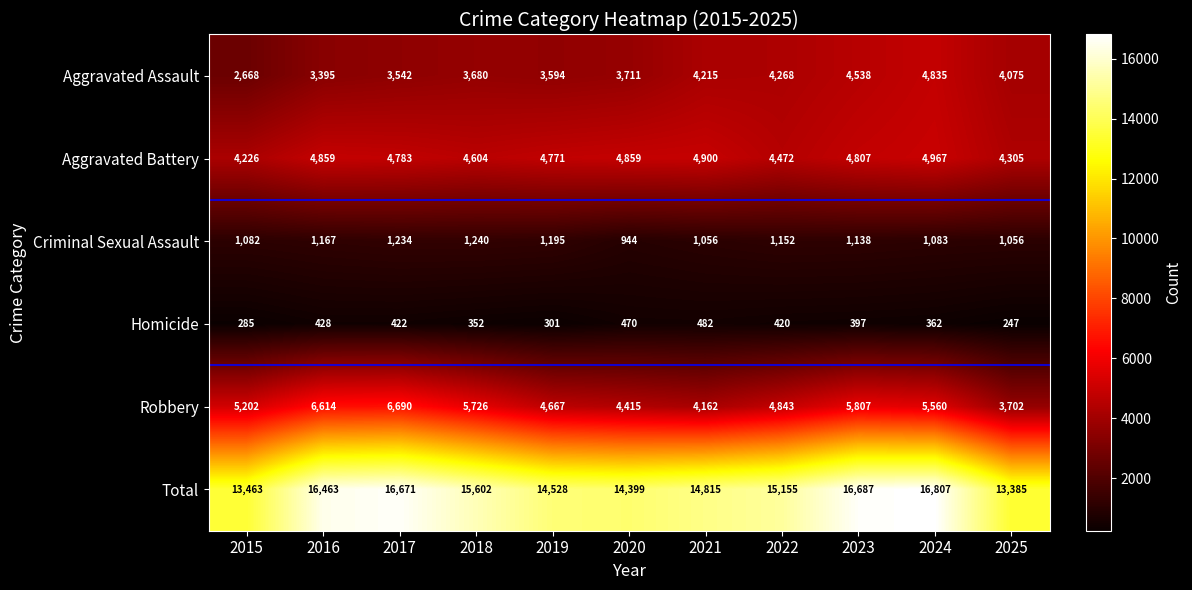

What is the average value of the Criminal Sexual Assault series?

1122